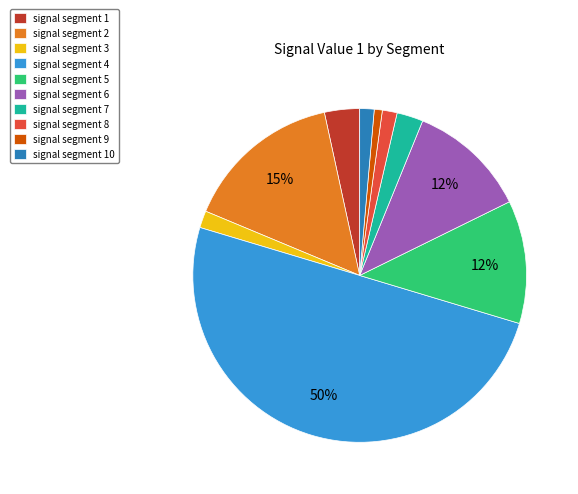

Is it true that signal segment 9 is 14% of the pie?

False